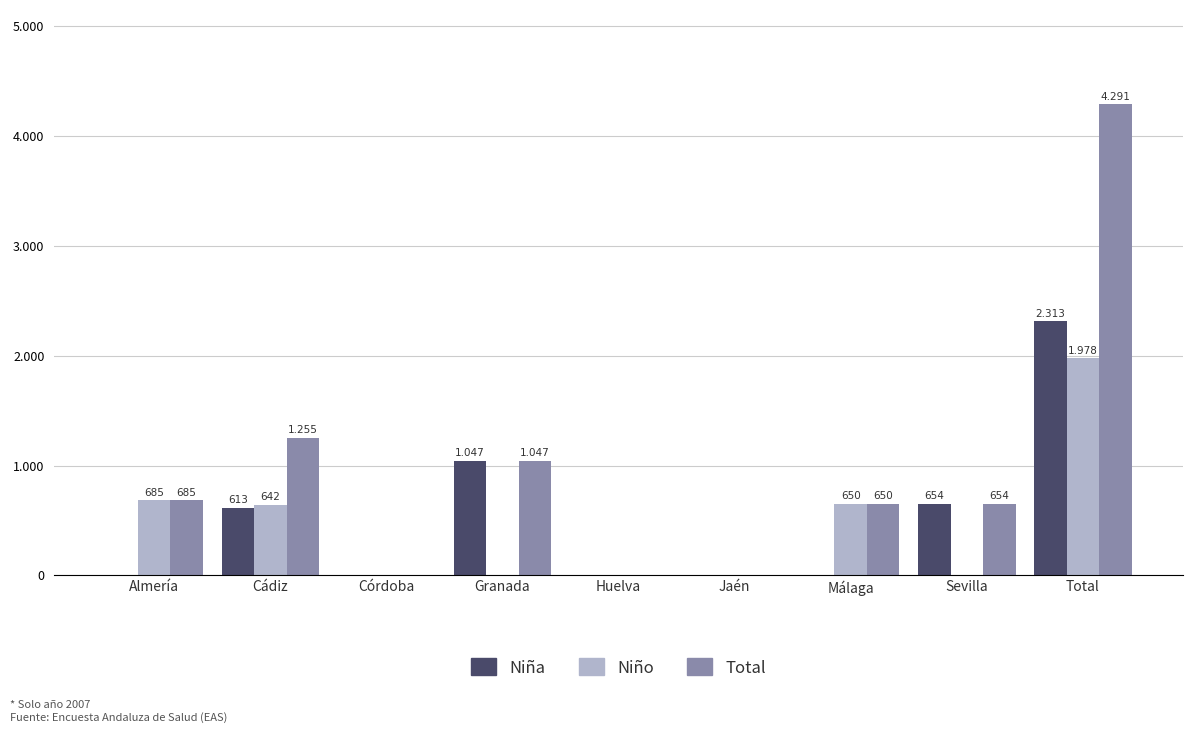

At how many categories does at least one series exceed 3308?

1